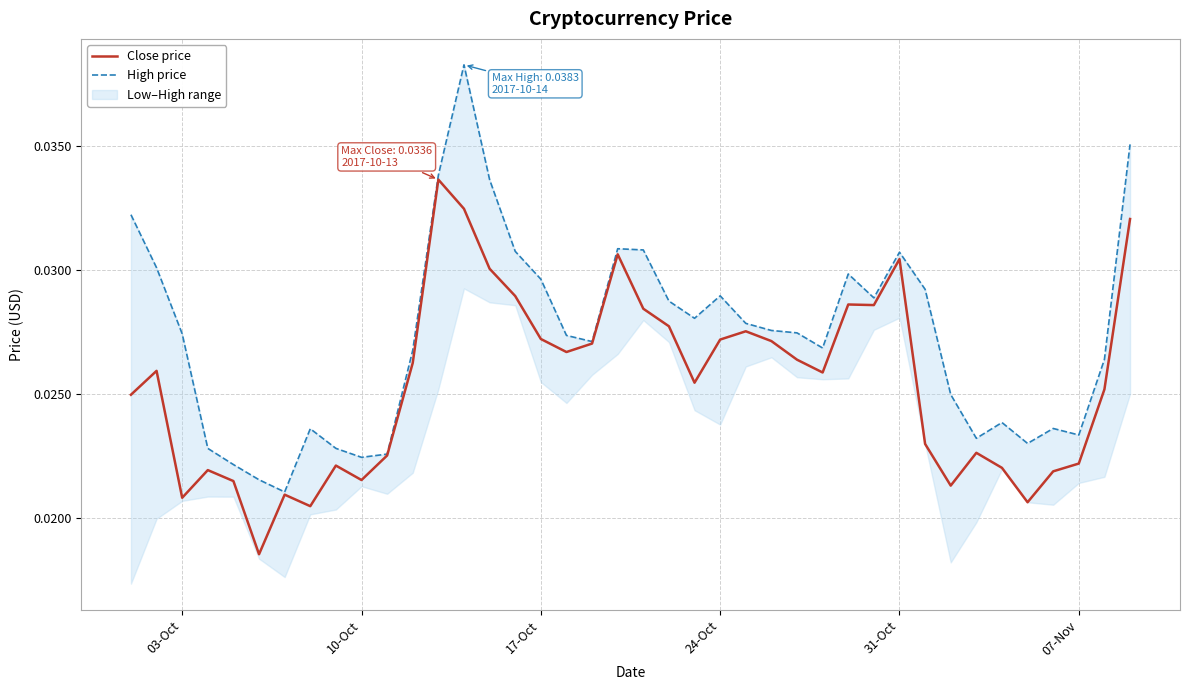

The value of High price at 24-Oct is 0.0. True or false?

True